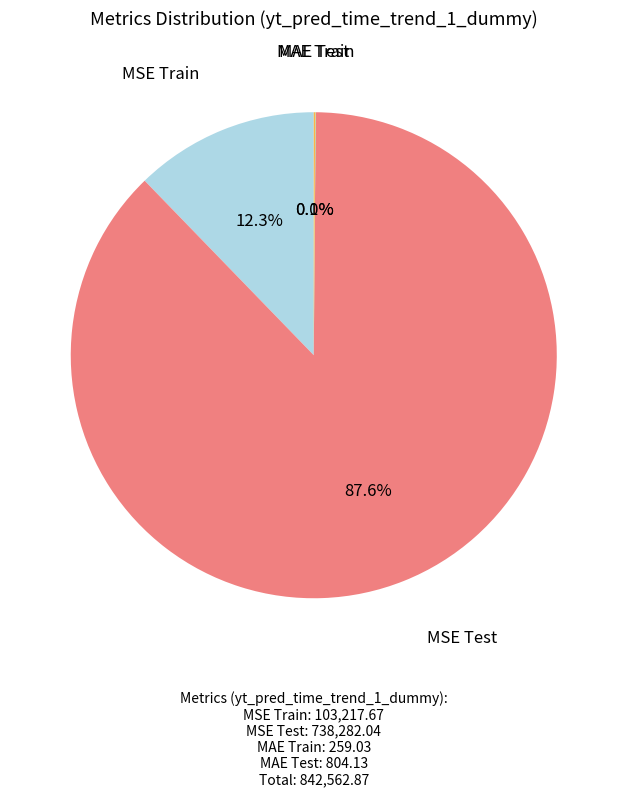

Is there a majority slice in this chart?

Yes